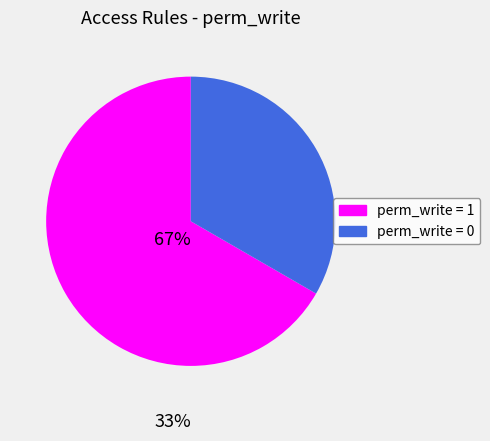

Does any single category account for the majority?

Yes